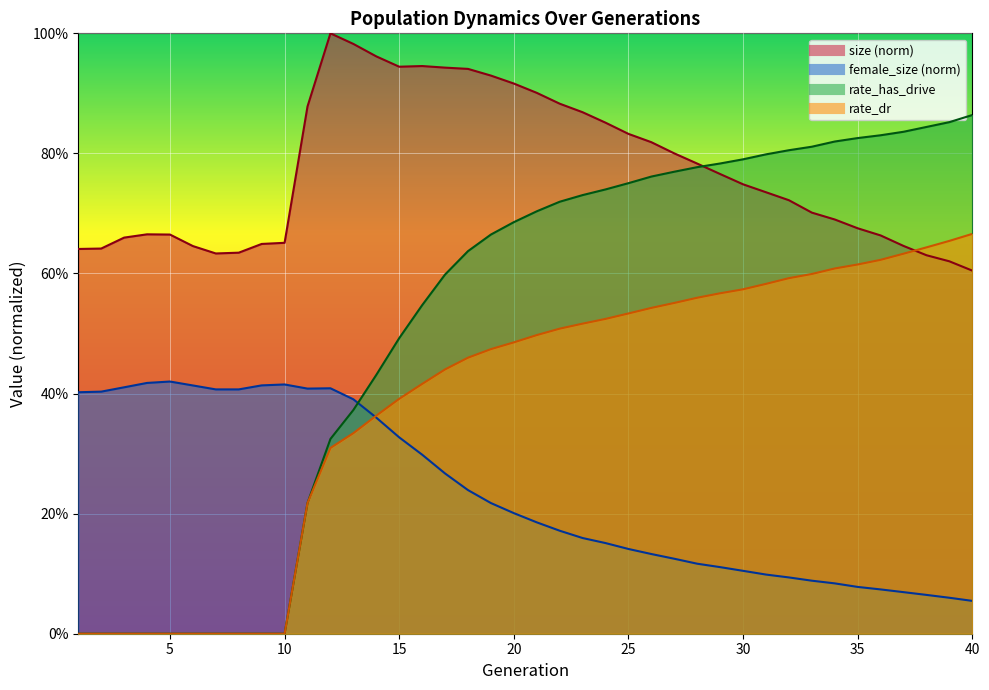

Between 24 and 33, which is larger?

24